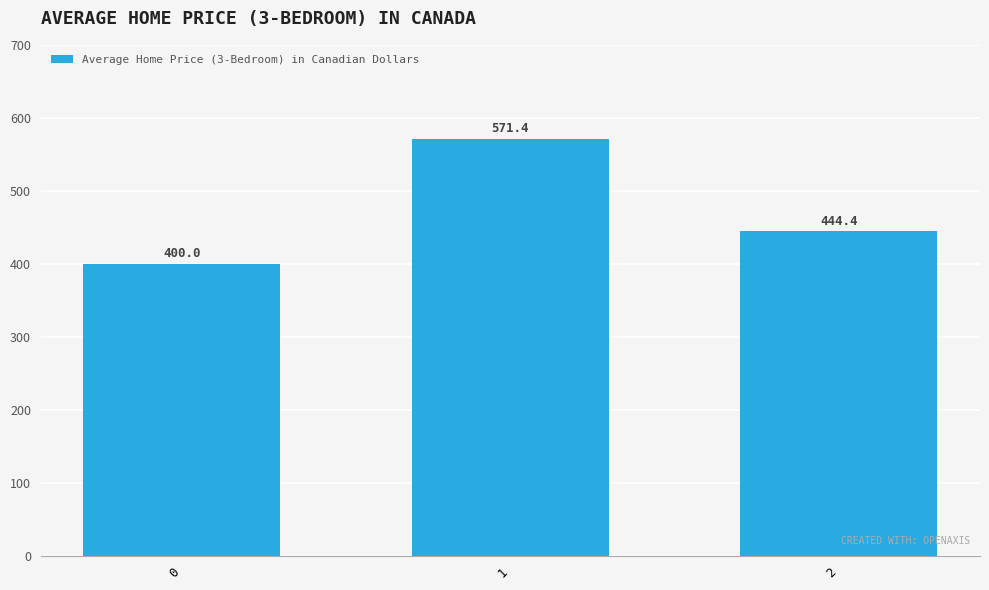

Reading right to left, extract all data points from this chart.

2=444.4	1=571.4	0=400.0